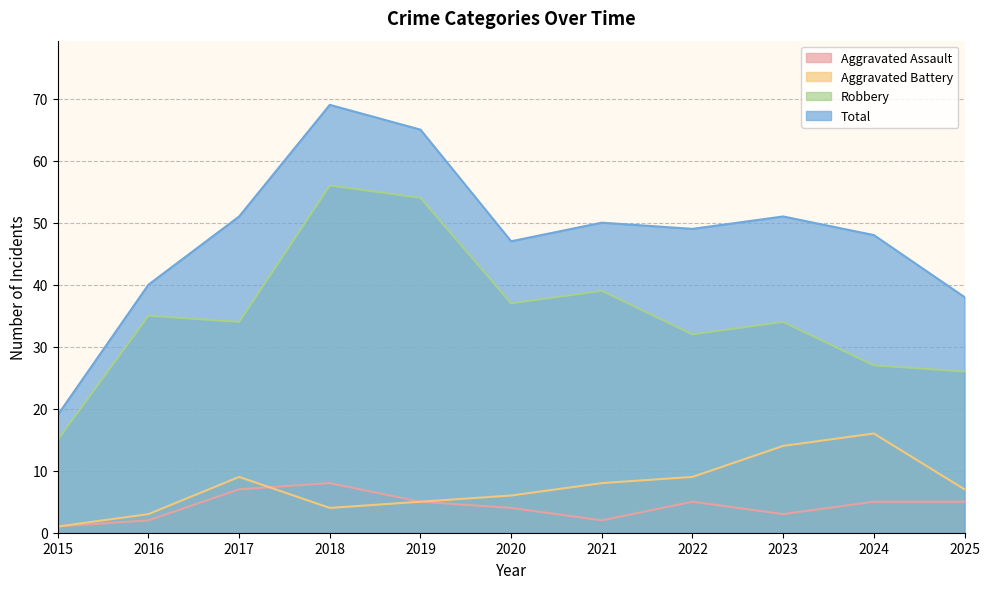

How many interior local peaks does the Total series have?

3